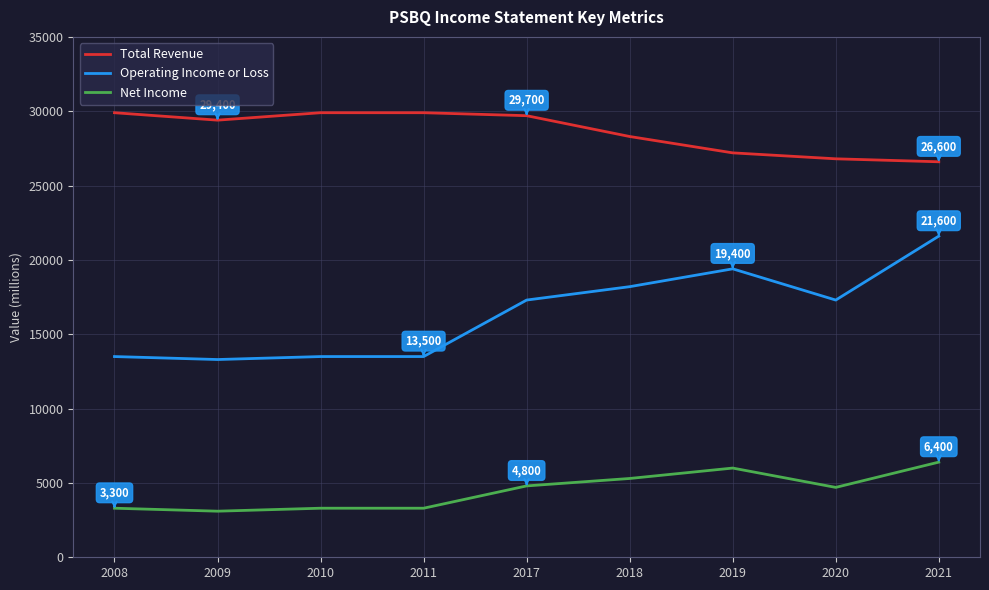

The Total Revenue series shows 5333 at 2021. True or false?

False